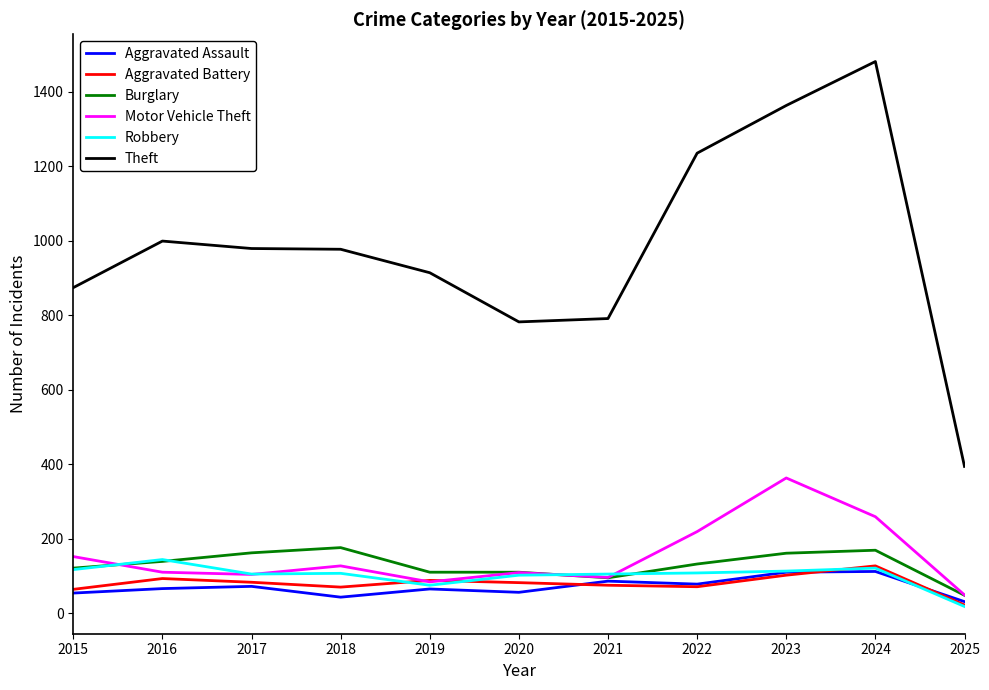

Does the chart have visible grid lines?

No